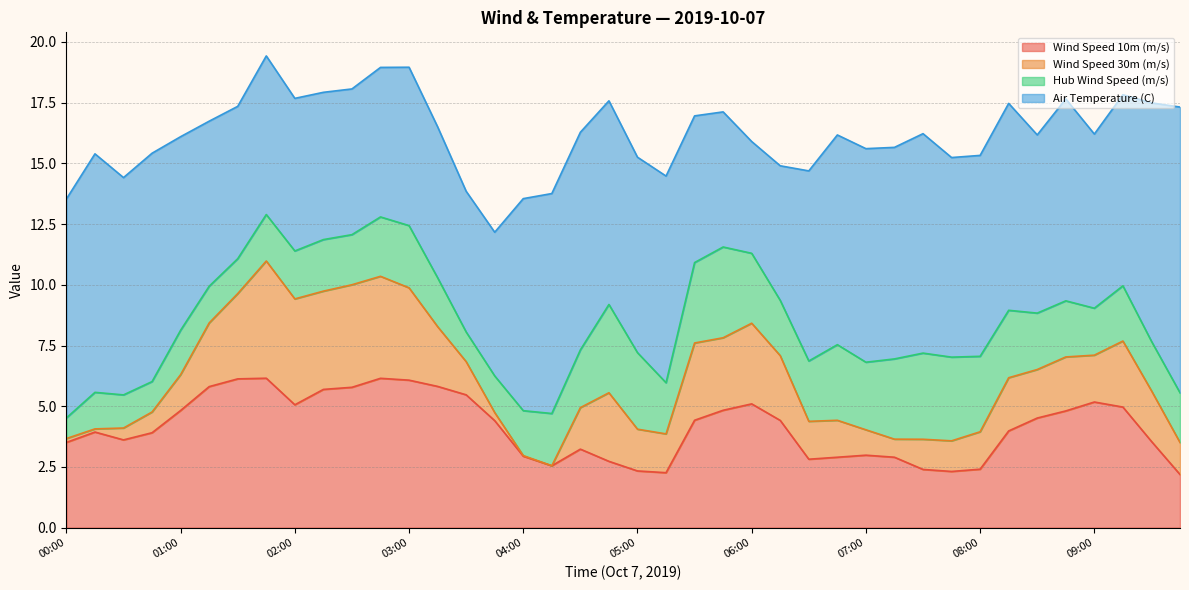

Reading left to right, list all the values displayed in this chart.

Wind Speed 10m (m/s): 00:00=3.5	00:15=3.9	00:30=3.6	00:45=3.9	01:00=4.8	01:15=5.8	01:30=6.1	01:45=6.2	02:00=5.1	02:15=5.7	02:30=5.8	02:45=6.1	03:00=6.1	03:15=5.8	03:30=5.5	03:45=4.4	04:00=2.9	04:15=2.5	04:30=3.2	04:45=2.7	05:00=2.3	05:15=2.3	05:30=4.4	05:45=4.8	06:00=5.1	06:15=4.4	06:30=2.8	06:45=2.9	07:00=3.0	07:15=2.9	07:30=2.4	07:45=2.3	08:00=2.4	08:15=4.0	08:30=4.5	08:45=4.8	09:00=5.2	09:15=5.0	09:30=3.6	09:45=2.2
Wind Speed 30m (m/s): 00:00=0.2	00:15=0.1	00:30=0.5	00:45=0.9	01:00=1.5	01:15=2.6	01:30=3.5	01:45=4.8	02:00=4.4	02:15=4.0	02:30=4.2	02:45=4.2	03:00=3.8	03:15=2.5	03:30=1.4	03:45=0.3	04:00=0.0	04:15=0.0	04:30=1.7	04:45=2.8	05:00=1.7	05:15=1.6	05:30=3.2	05:45=3.0	06:00=3.3	06:15=2.7	06:30=1.6	06:45=1.5	07:00=1.0	07:15=0.7	07:30=1.2	07:45=1.3	08:00=1.5	08:15=2.2	08:30=2.0	08:45=2.2	09:00=1.9	09:15=2.7	09:30=2.1	09:45=1.3
Hub Wind Speed (m/s): 00:00=0.8	00:15=1.5	00:30=1.4	00:45=1.3	01:00=1.8	01:15=1.5	01:30=1.4	01:45=1.9	02:00=2.0	02:15=2.1	02:30=2.1	02:45=2.4	03:00=2.6	03:15=2.0	03:30=1.2	03:45=1.5	04:00=1.8	04:15=2.2	04:30=2.4	04:45=3.6	05:00=3.2	05:15=2.1	05:30=3.3	05:45=3.7	06:00=2.9	06:15=2.3	06:30=2.5	06:45=3.1	07:00=2.8	07:15=3.3	07:30=3.5	07:45=3.4	08:00=3.1	08:15=2.8	08:30=2.3	08:45=2.3	09:00=1.9	09:15=2.3	09:30=2.0	09:45=2.0
Air Temperature (C): 00:00=9.0	00:15=9.8	00:30=8.9	00:45=9.4	01:00=8.0	01:15=6.8	01:30=6.3	01:45=6.5	02:00=6.3	02:15=6.1	02:30=6.0	02:45=6.2	03:00=6.5	03:15=6.2	03:30=5.8	03:45=5.9	04:00=8.7	04:15=9.1	04:30=9.0	04:45=8.4	05:00=8.1	05:15=8.5	05:30=6.0	05:45=5.6	06:00=4.6	06:15=5.5	06:30=7.8	06:45=8.6	07:00=8.8	07:15=8.7	07:30=9.0	07:45=8.2	08:00=8.3	08:15=8.5	08:30=7.3	08:45=8.3	09:00=7.2	09:15=7.9	09:30=9.8	09:45=11.8